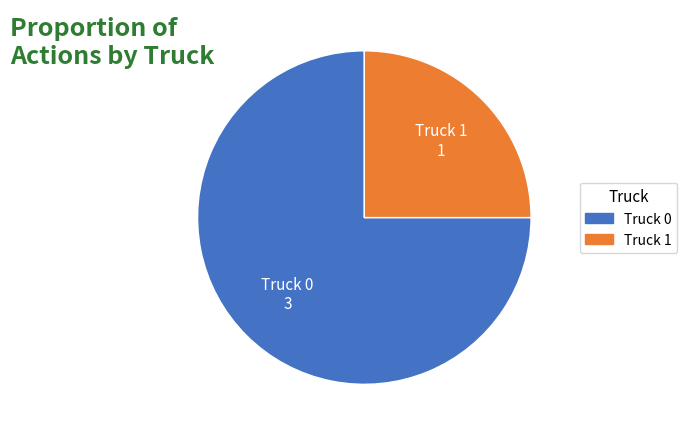

How many segments does this pie chart have?

2